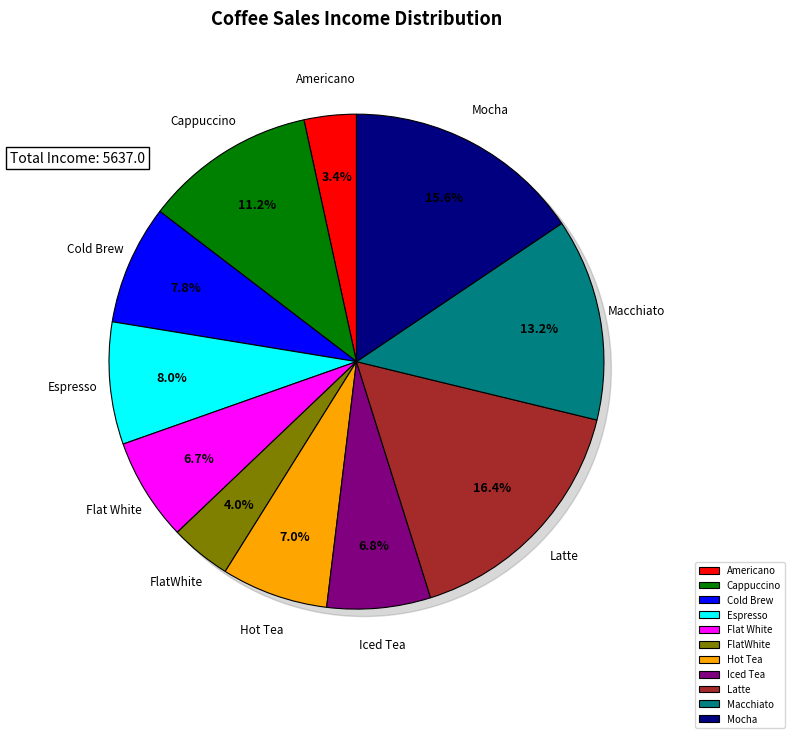

Which category has the smallest portion of the pie?

Americano